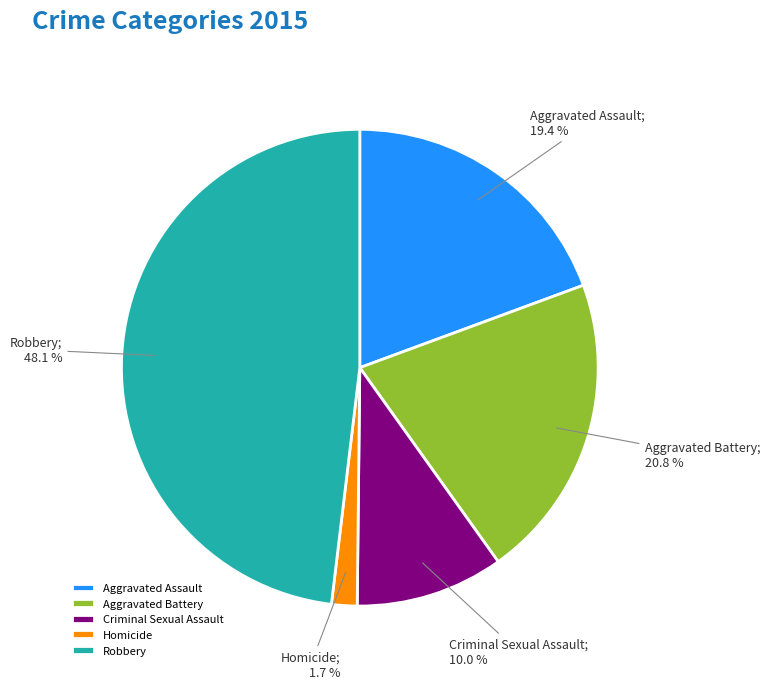

What percentage is the Criminal Sexual Assault slice, to the nearest percent?

10%